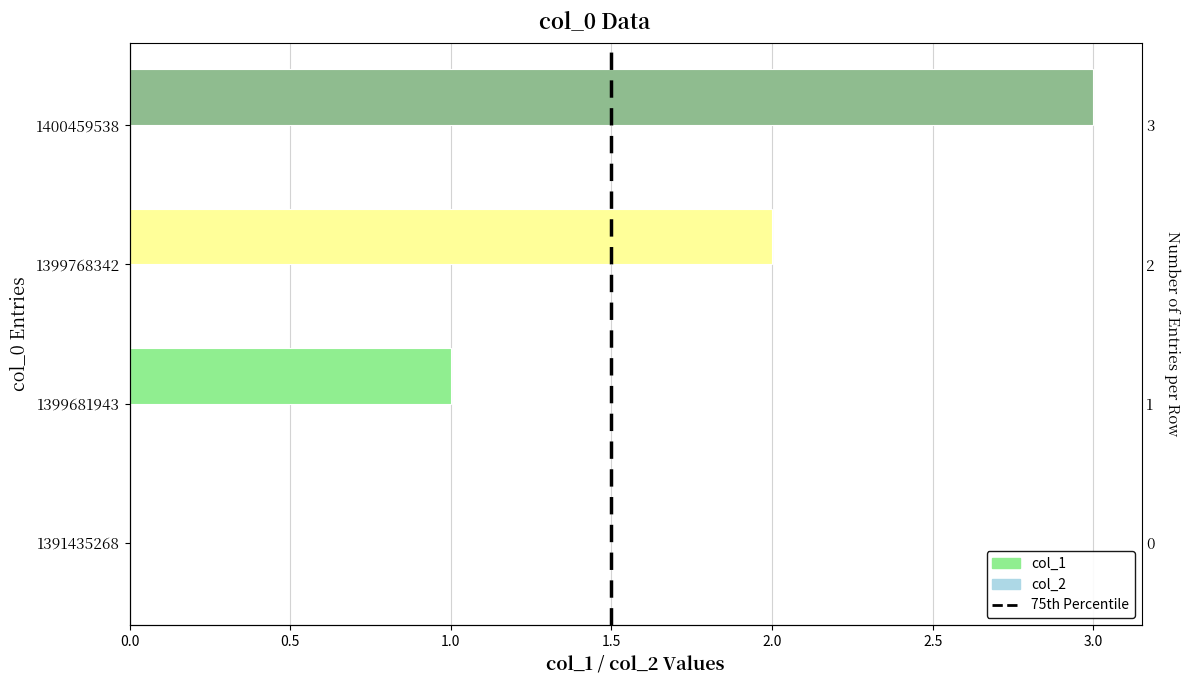

What position from the right is 1.5?

1